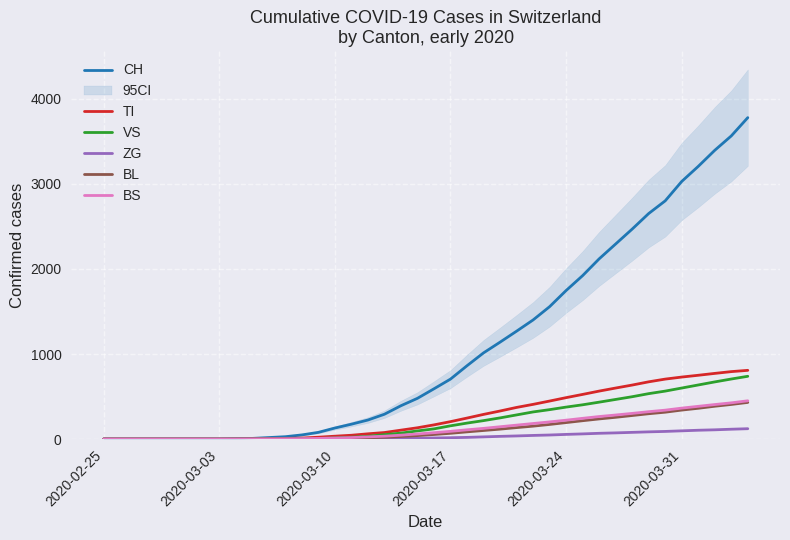

What is the sum of all CH values?

43377